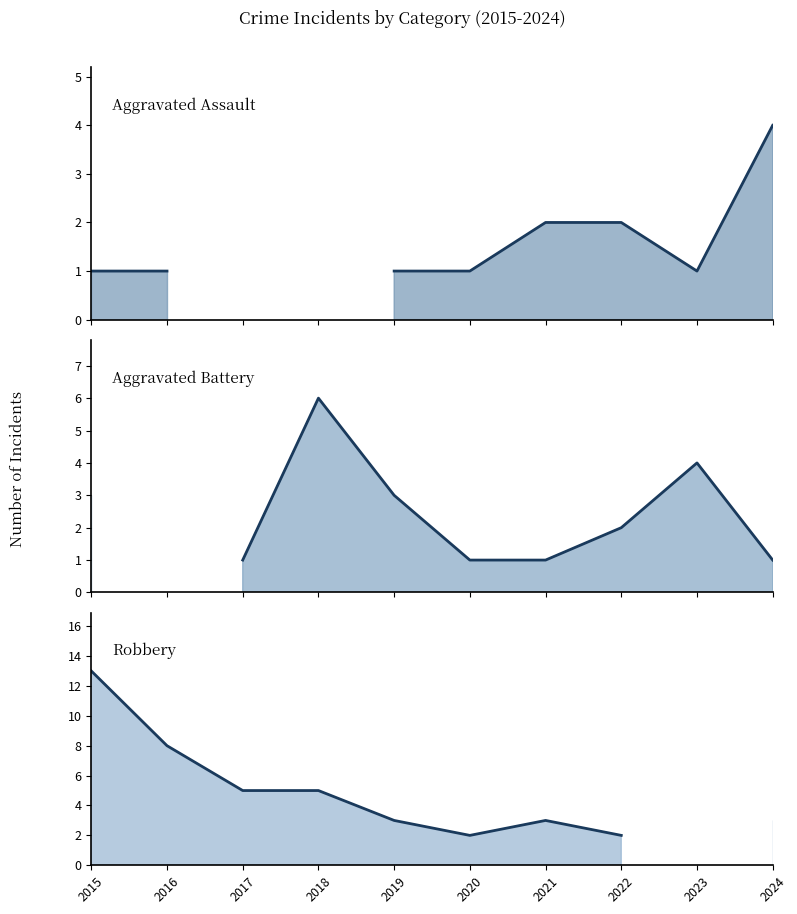

At which category is the sum across all series the highest?

2015